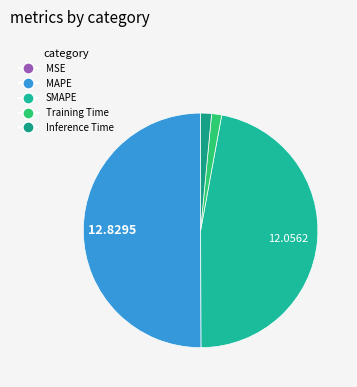

How many slices are in this pie chart?

5